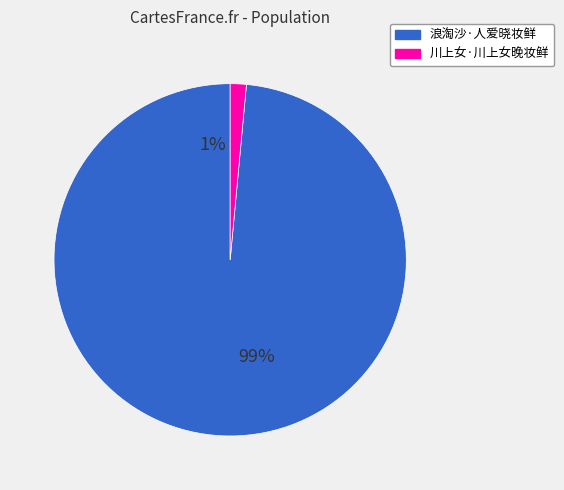

Count the number of slices in the pie.

2